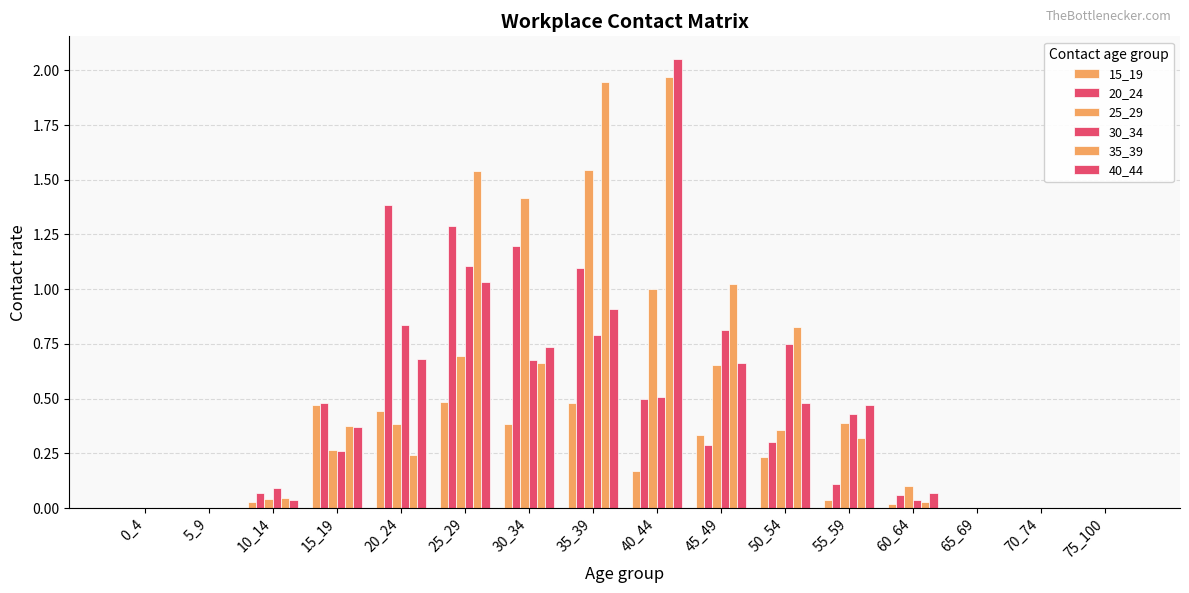

How many distinct data groups are displayed?

6